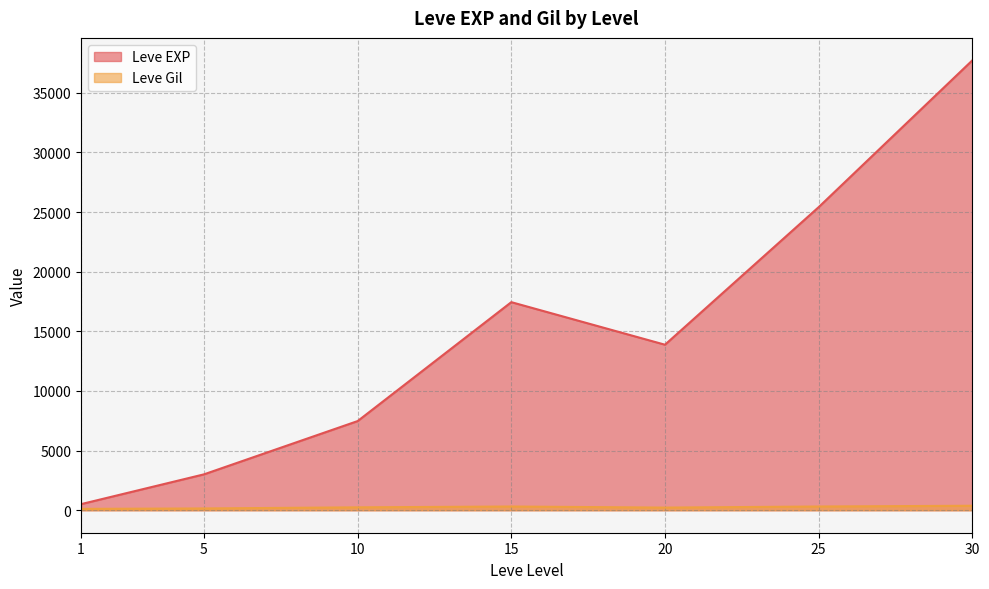

Is it true that Leve Gil equals 173 at 15?

True